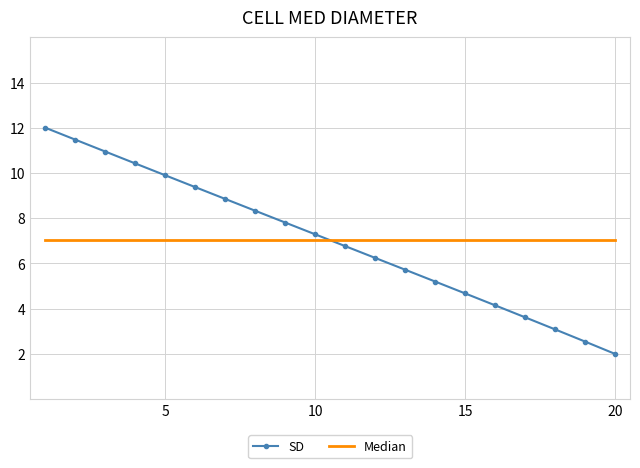

What is the minimum value shown in the chart?

2.0